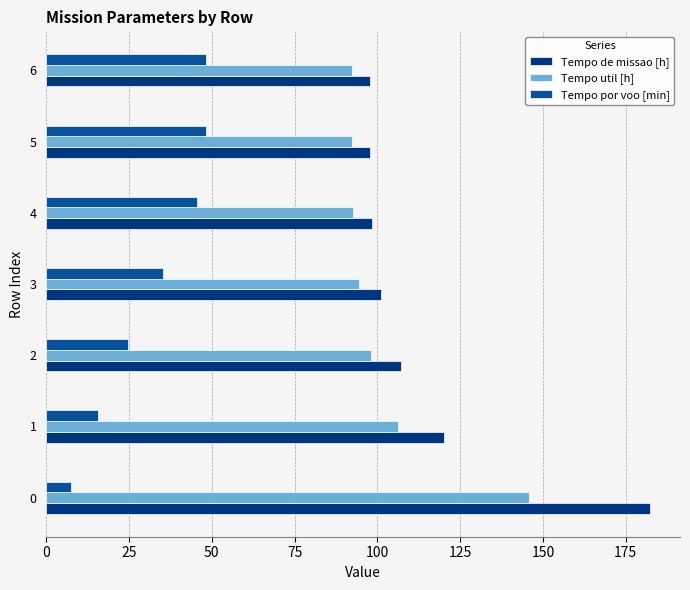

Count the number of data series in this chart.

3